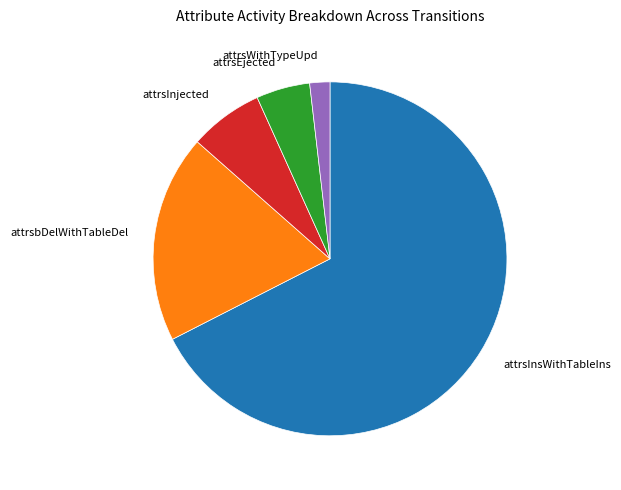

Is there any slice that represents more than half of the pie?

Yes